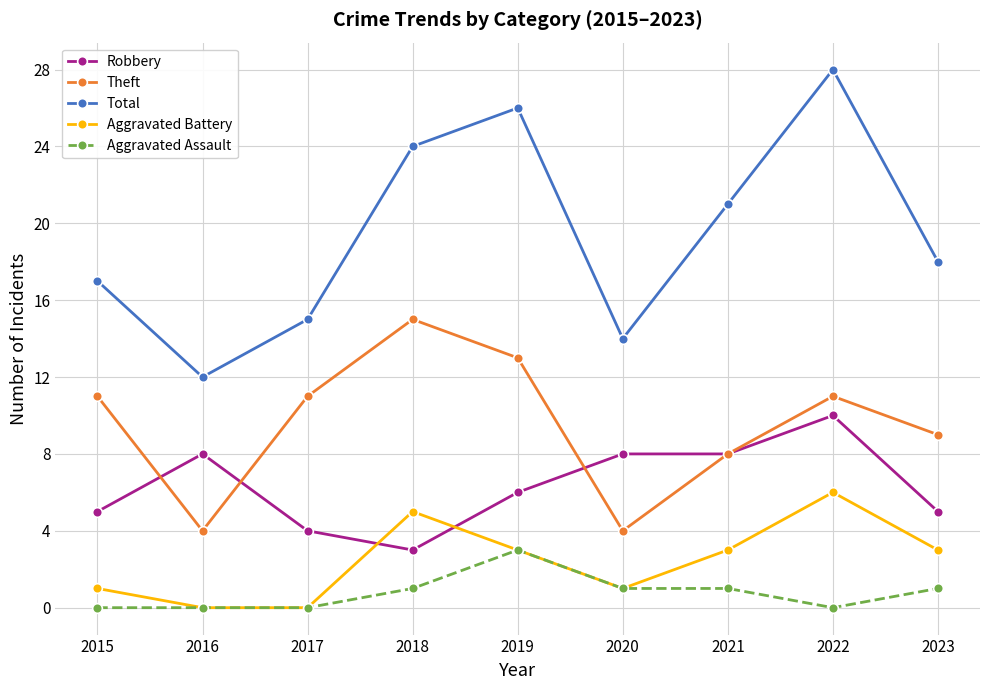

Where is the first local maximum for Robbery?

2016